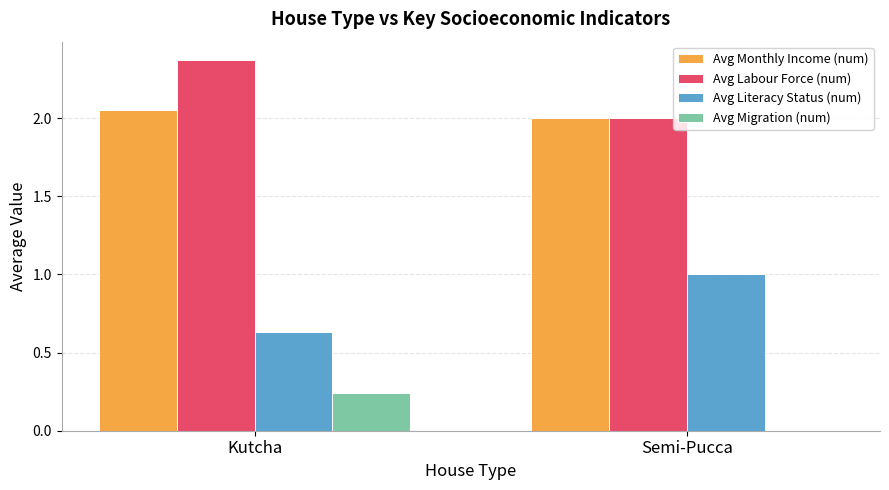

Is it true that Avg Migration (num) equals 0.4 at Kutcha?

False